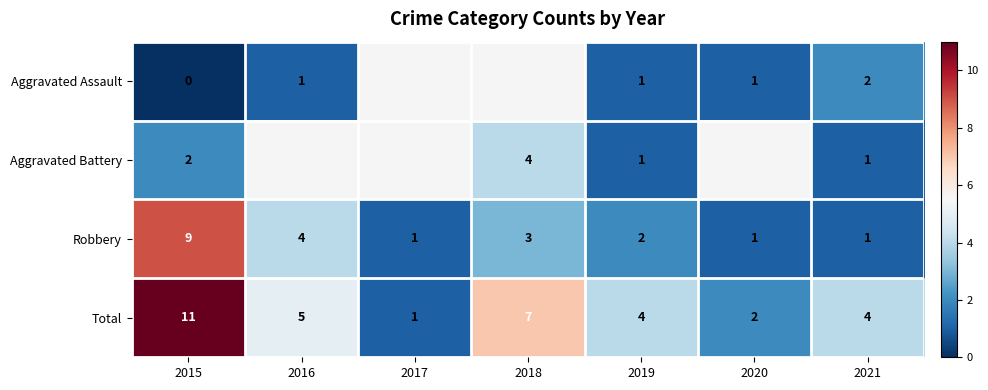

Which has a higher value, 2019 or 2018?

2018